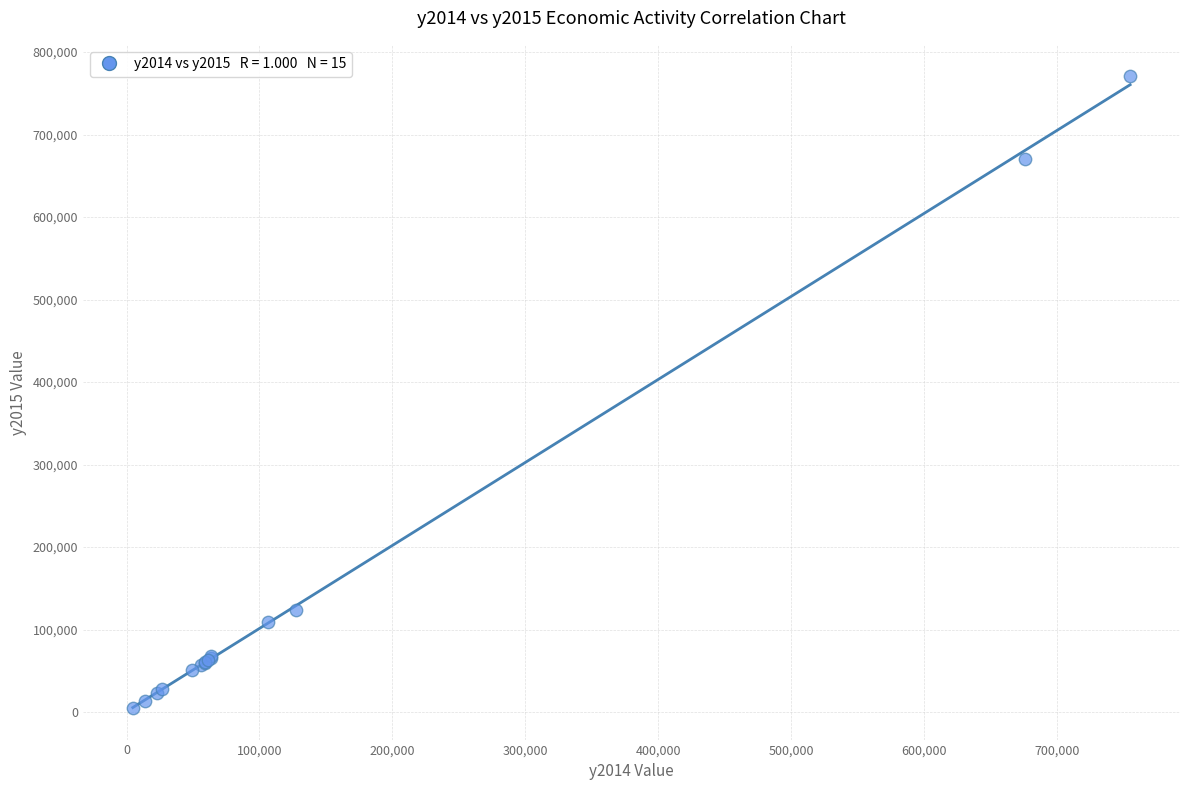

What Y value in the scatter plot is closest to 387758?

123141.7